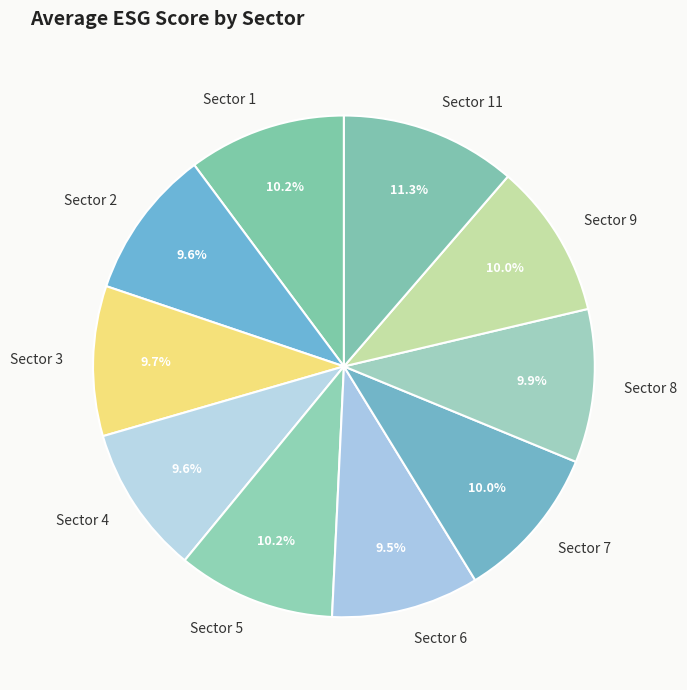

What portion of the pie excludes Sector 9?

90.0%